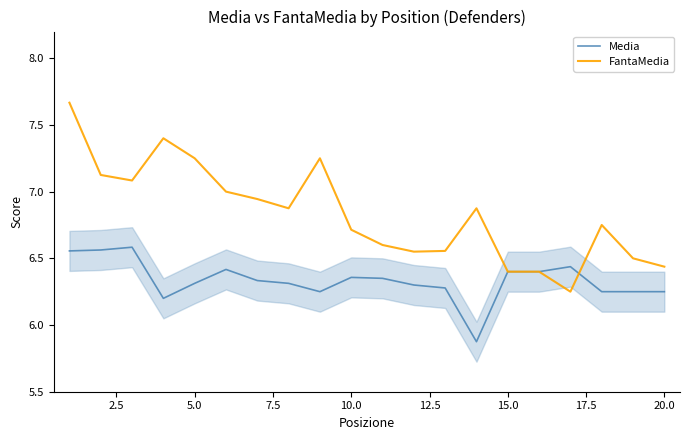

What is the minimum value shown in the chart?

5.9